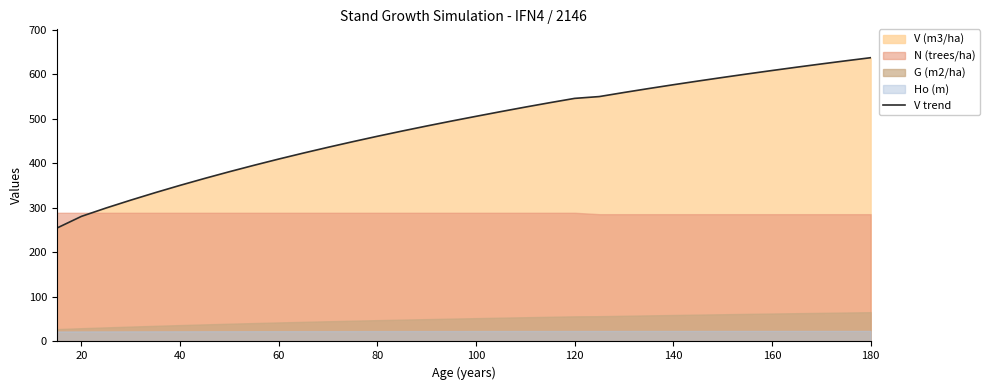

What is the maximum value for V trend?

637.7